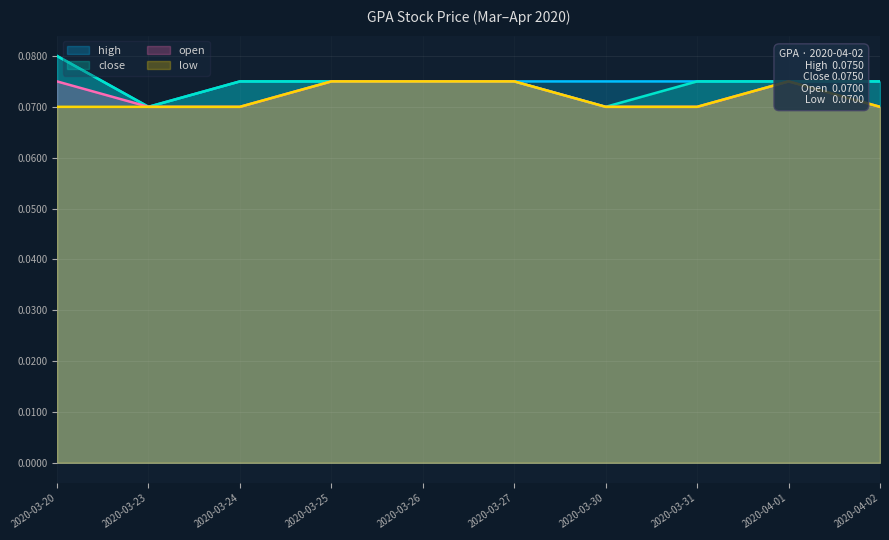

What is the value of the open point at the 6th from the left?

0.1